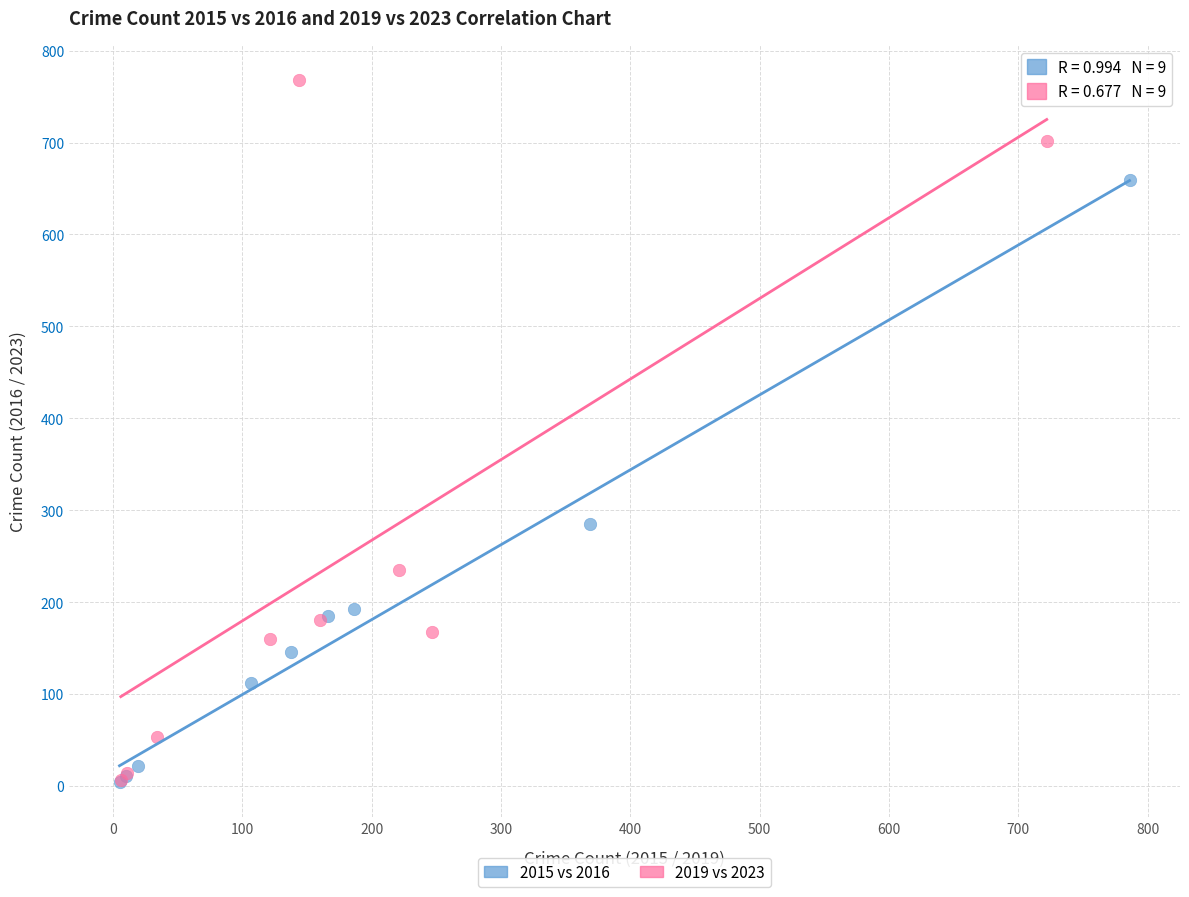

Which series reaches the maximum Y coordinate?

2019 vs 2023